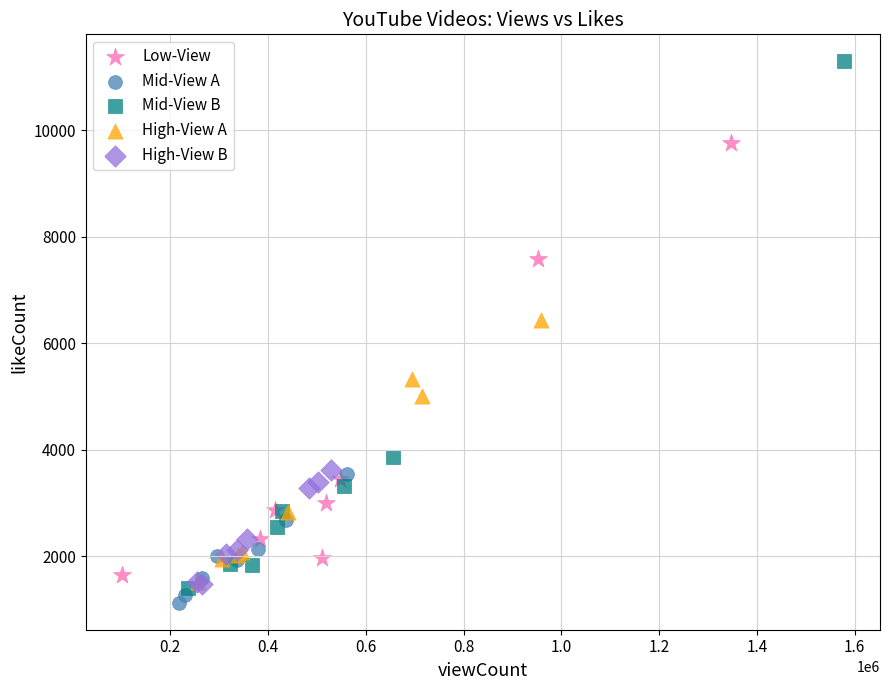

Which series reaches the maximum Y coordinate?

Mid-View B